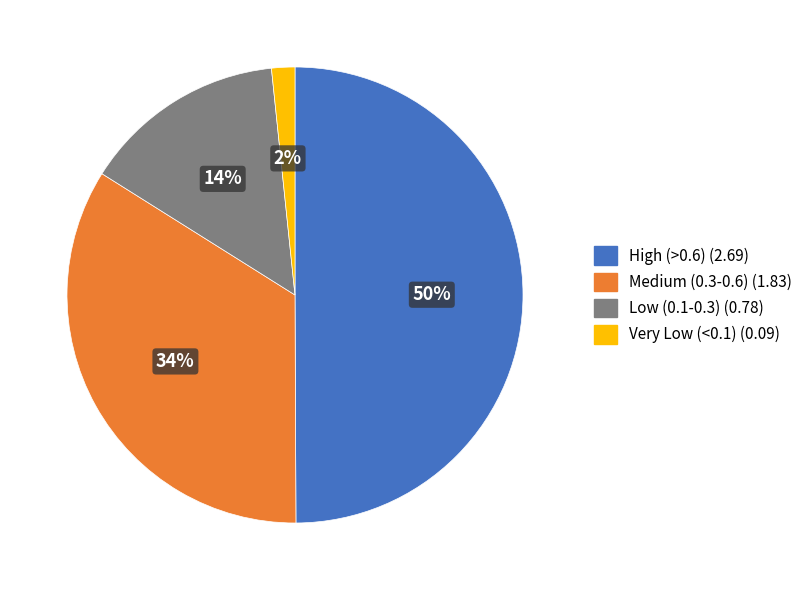

To the nearest percent, what is the difference between the largest and smallest slice percentages?

48%